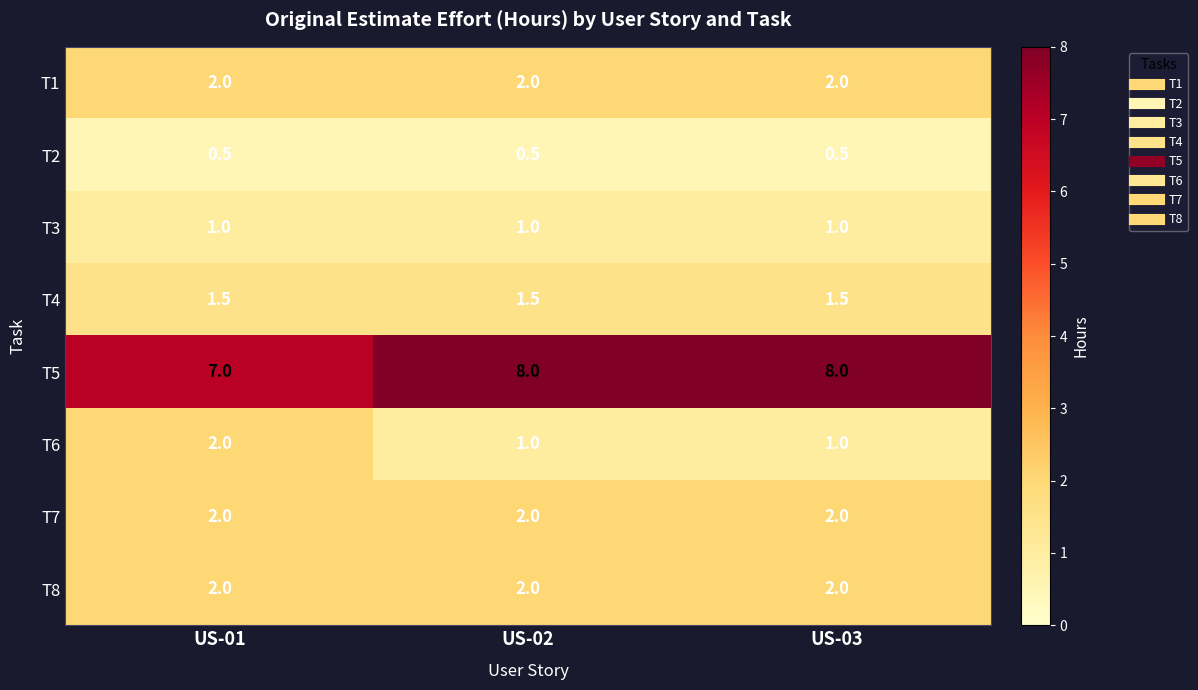

Reading left to right, what are all the values shown in this chart?

T1: 2.0	2.0	2.0
T2: 0.5	0.5	0.5
T3: 1.0	1.0	1.0
T4: 1.5	1.5	1.5
T5: 7.0	8.0	8.0
T6: 2.0	1.0	1.0
T7: 2.0	2.0	2.0
T8: 2.0	2.0	2.0